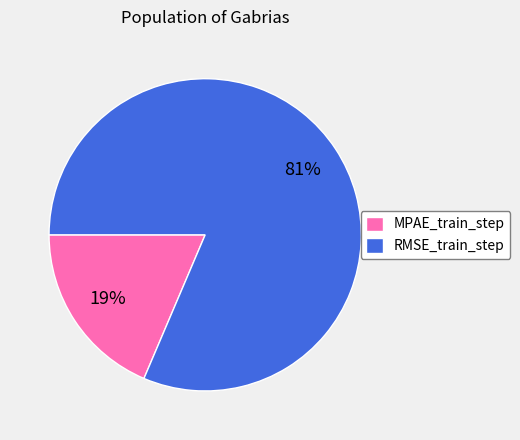

Between RMSE_train_step and MPAE_train_step, which is larger?

RMSE_train_step